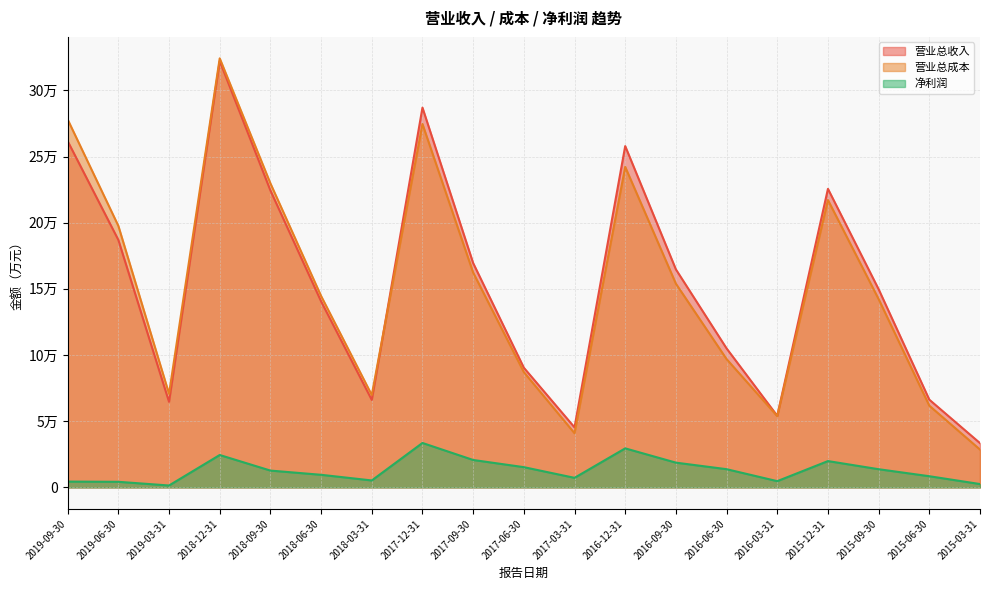

The value of 净利润 at 2016-09-30 is 18706. True or false?

True